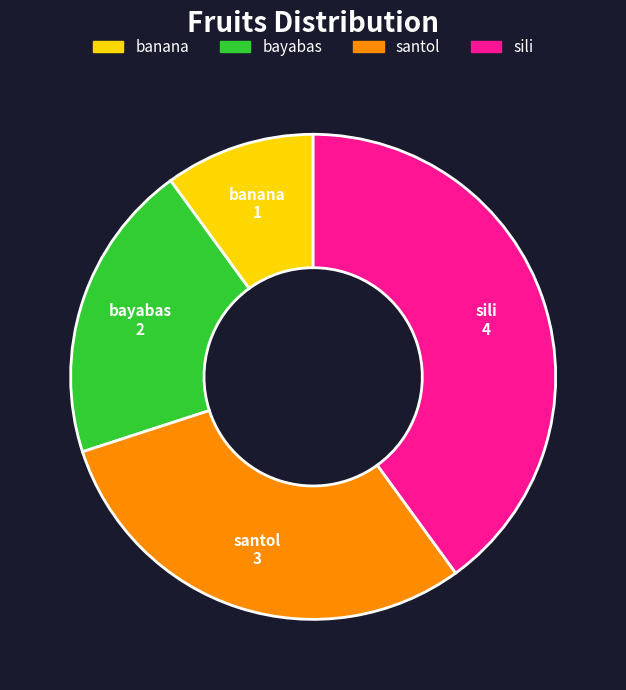

The banana slice represents 10% of the pie. True or false?

True